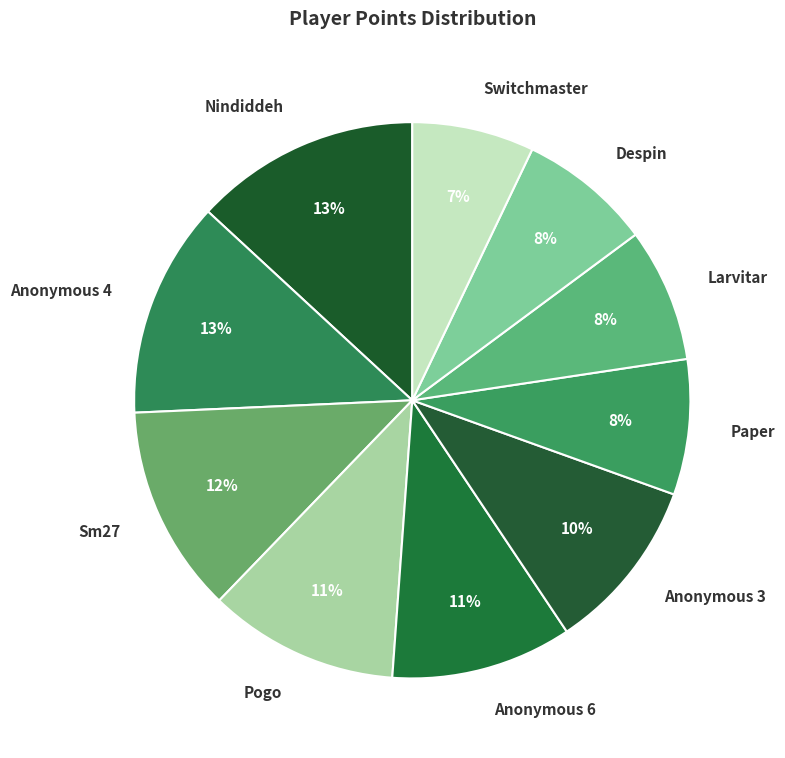

How many segments does this pie chart have?

10